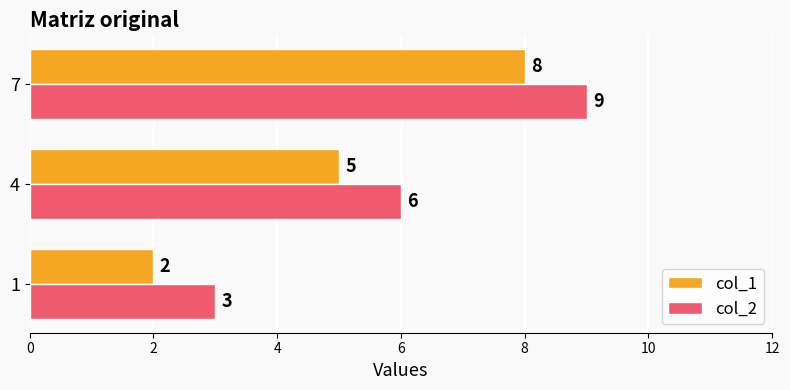

List the series in order of their overall mean, lowest first.

col_1, col_2